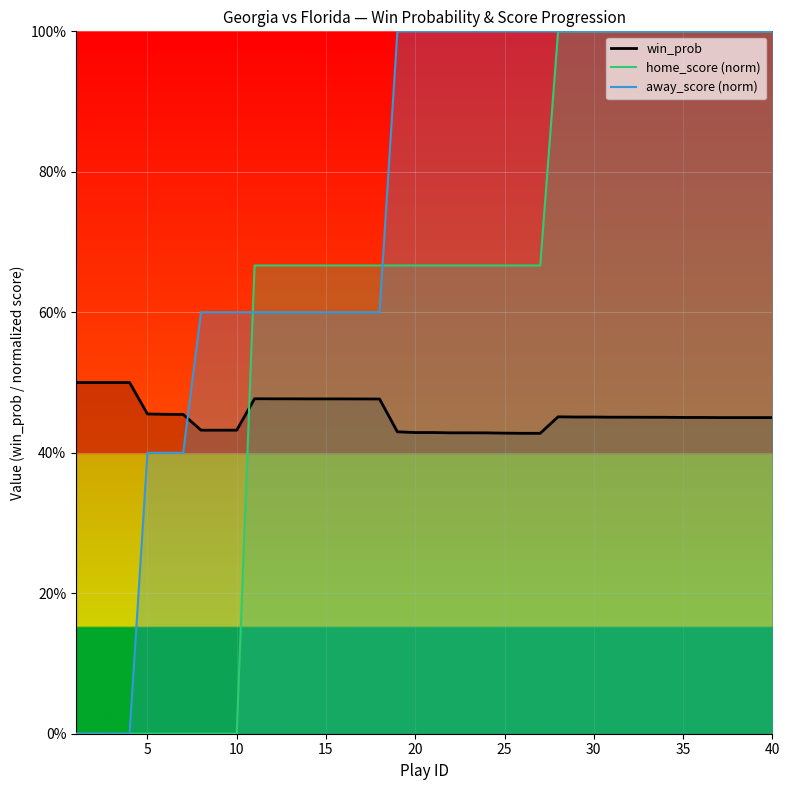

Is the value of away_score (norm) at 38 greater than the value of win_prob at 40?

Yes